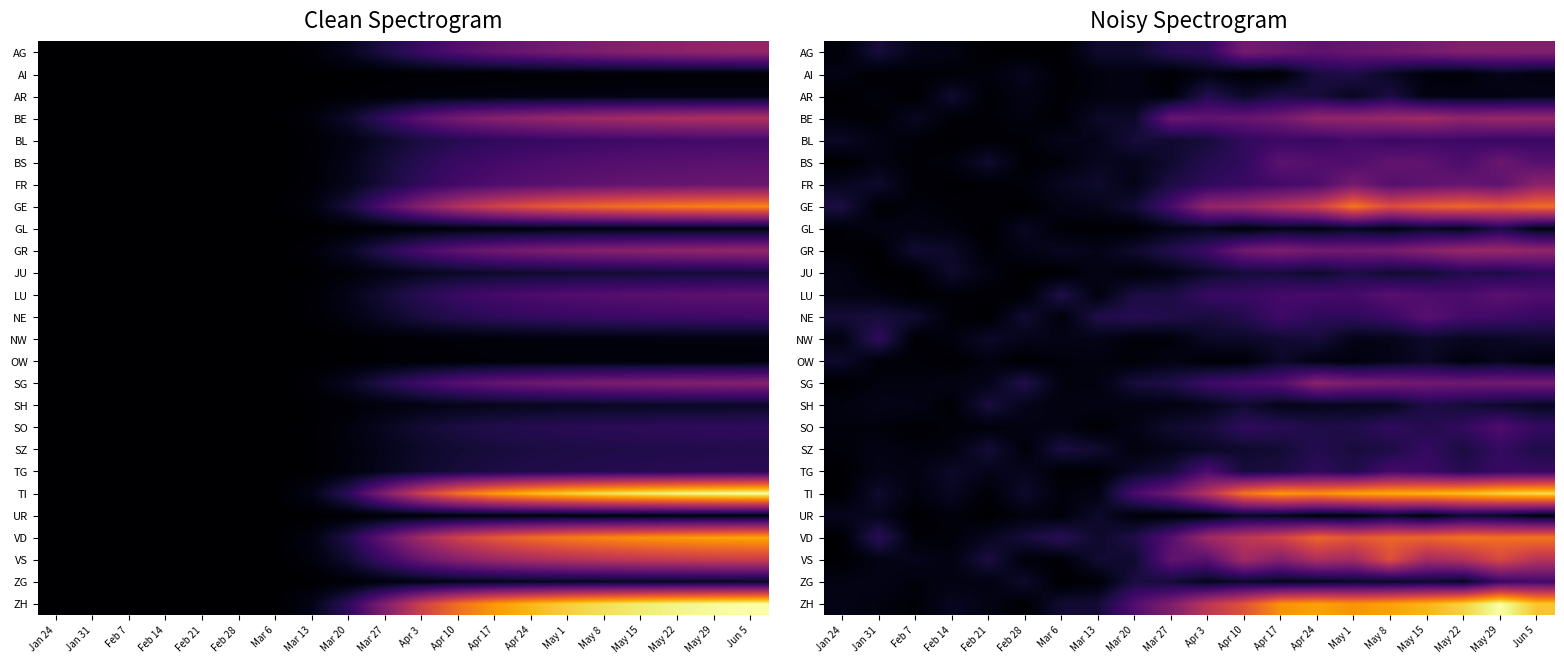

Is the value of NW at Apr 17 greater than the value of AI at Jan 31?

Yes